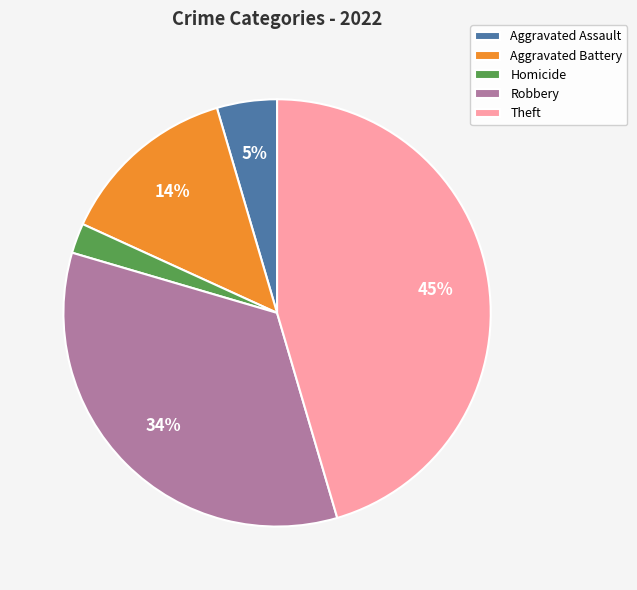

Which has a higher value, Aggravated Assault or Theft?

Theft